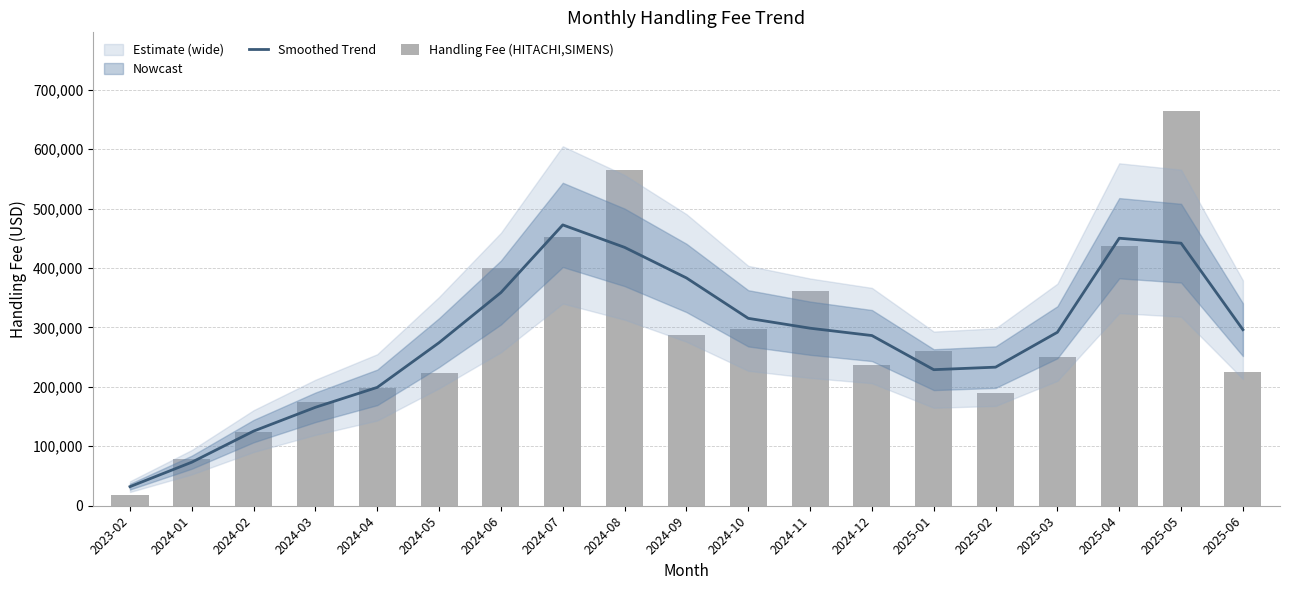

Which series has the largest total across all categories?

Handling Fee (HITACHI,SIMENS)